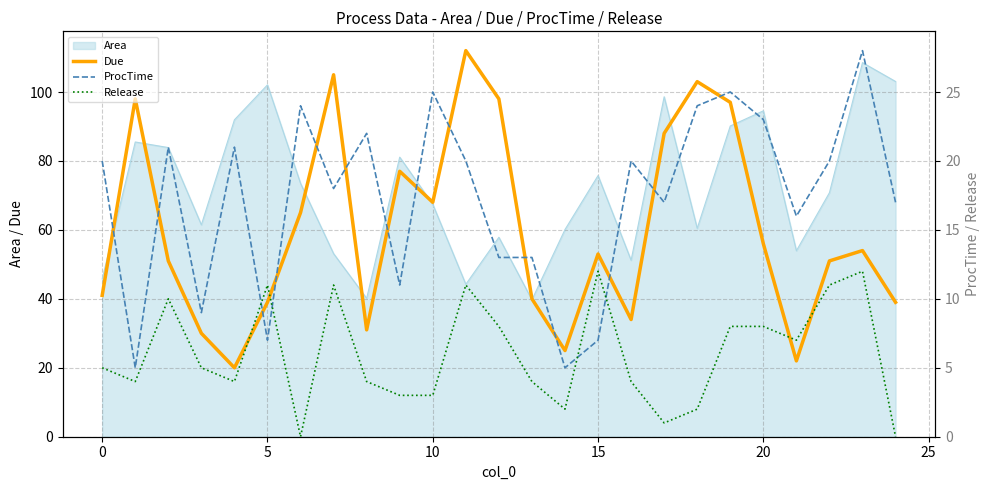

How many intersections are there between Release and ProcTime?

4